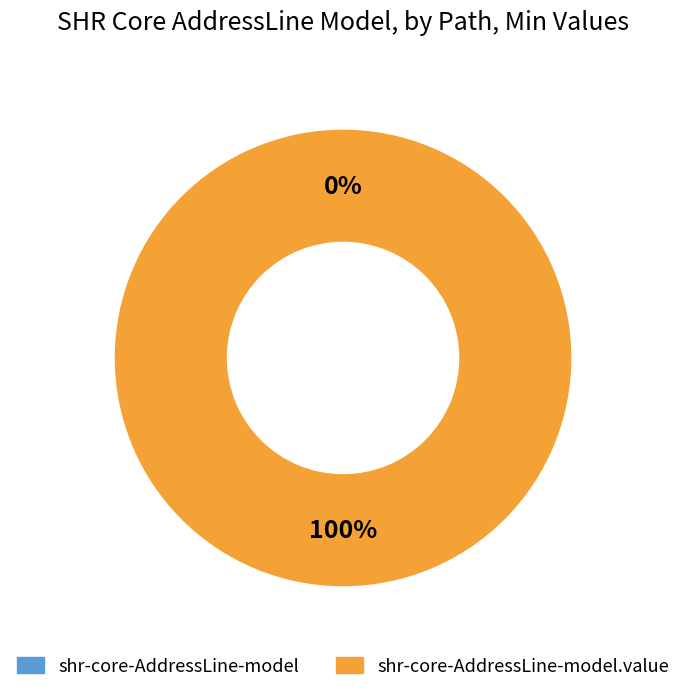

The shr-core-AddressLine-model slice represents 0% of the pie. True or false?

True